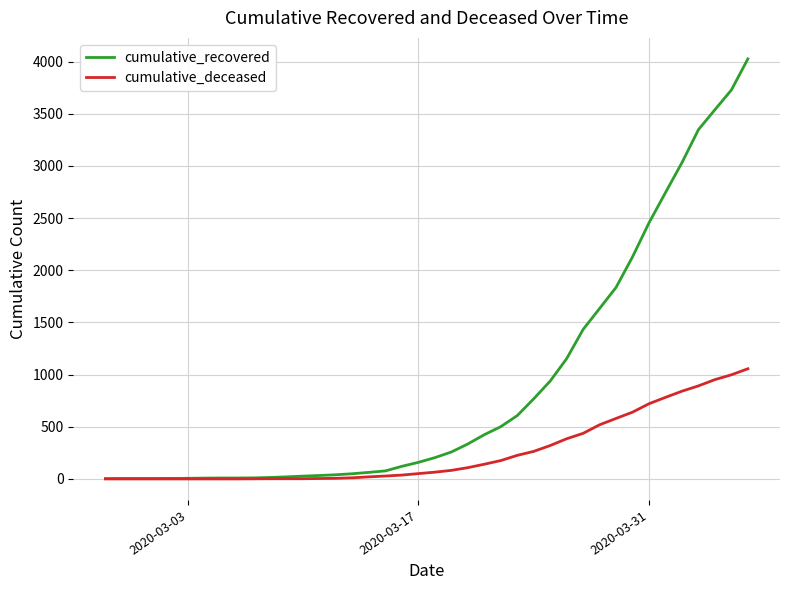

Which series has the widest spread of values?

cumulative_recovered